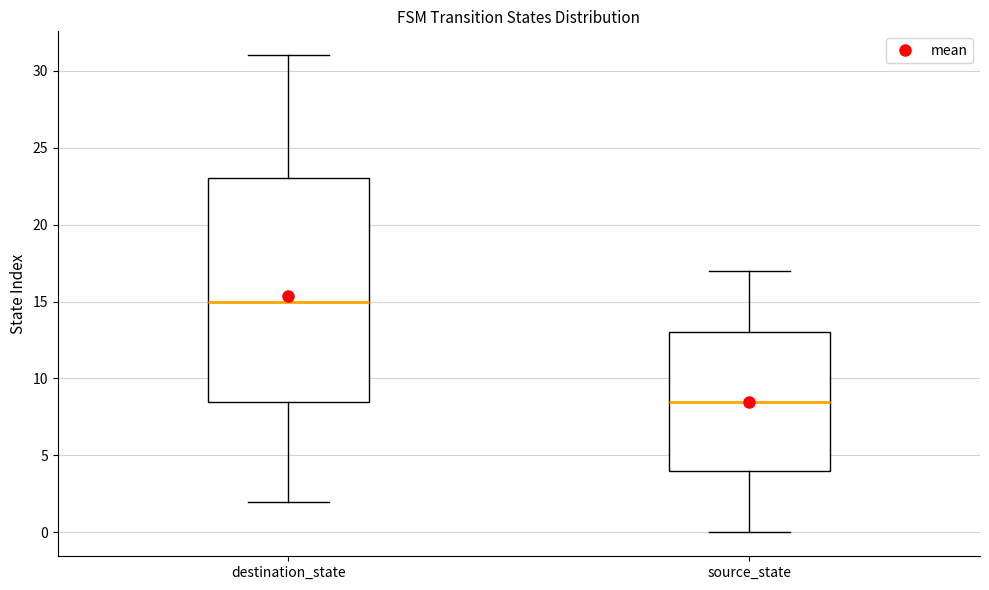

Reading left to right, transcribe this box plot: for each box, give where its median line is, the range the box spans, and where its two whiskers end, as read against the y-axis. The values are not printed on the chart, so give them approximately, as read against the axis.

destination_state: median 15.0, box 8.5 to 23.0, whiskers 2.0 to 31.0
source_state: median 8.5, box 4.0 to 13.0, whiskers 0.0 to 17.0